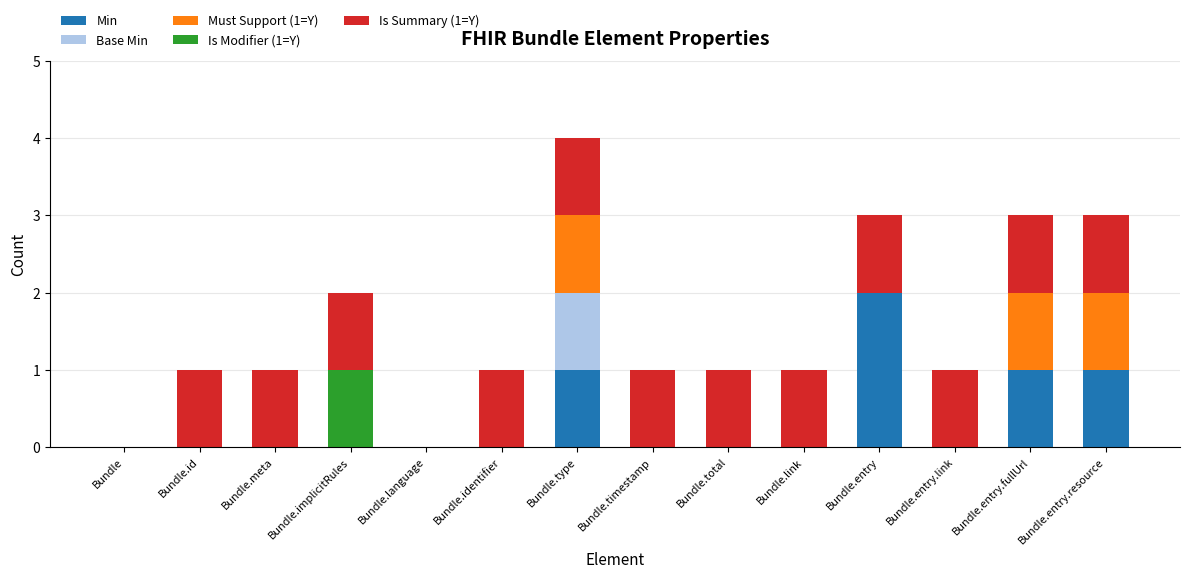

The value of Min at Bundle.identifier is 1. True or false?

False